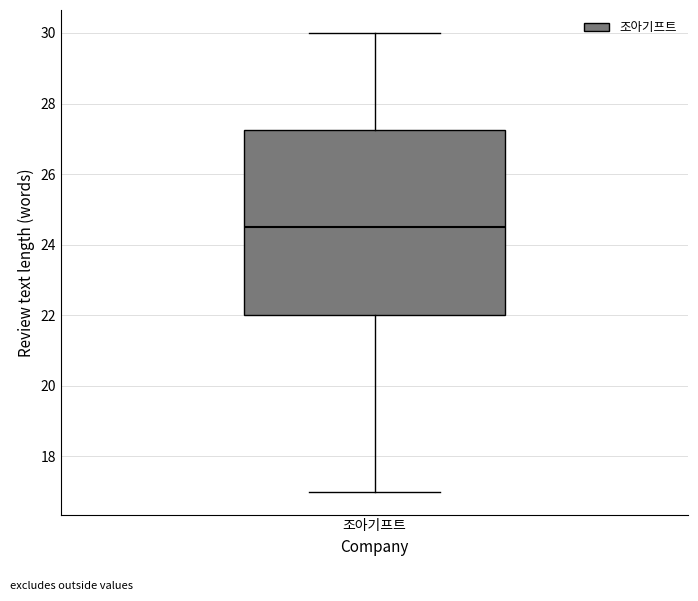

Read this box plot against the y-axis: the position of the median line, the range covered by the box, and the ends of both whiskers. The values are not printed on the chart, so give them approximately, as read against the axis.

median 24.6, box 22.0 to 27.2, whiskers 17.0 to 30.0